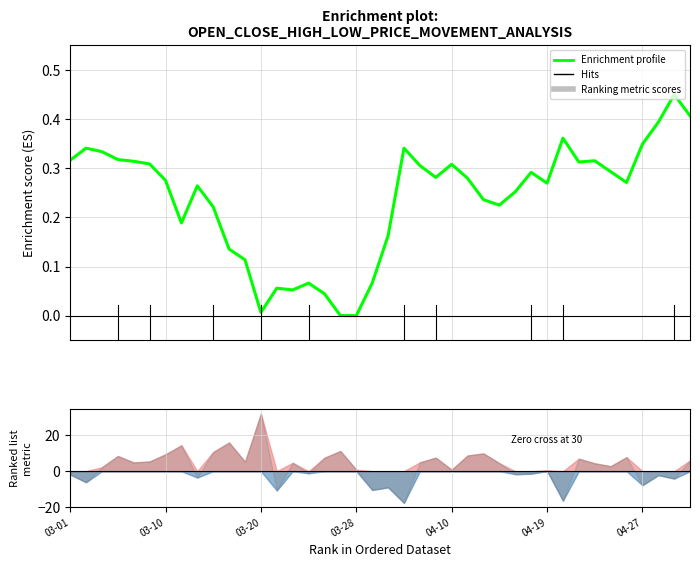

What is the label of the 2nd point from the right?

38